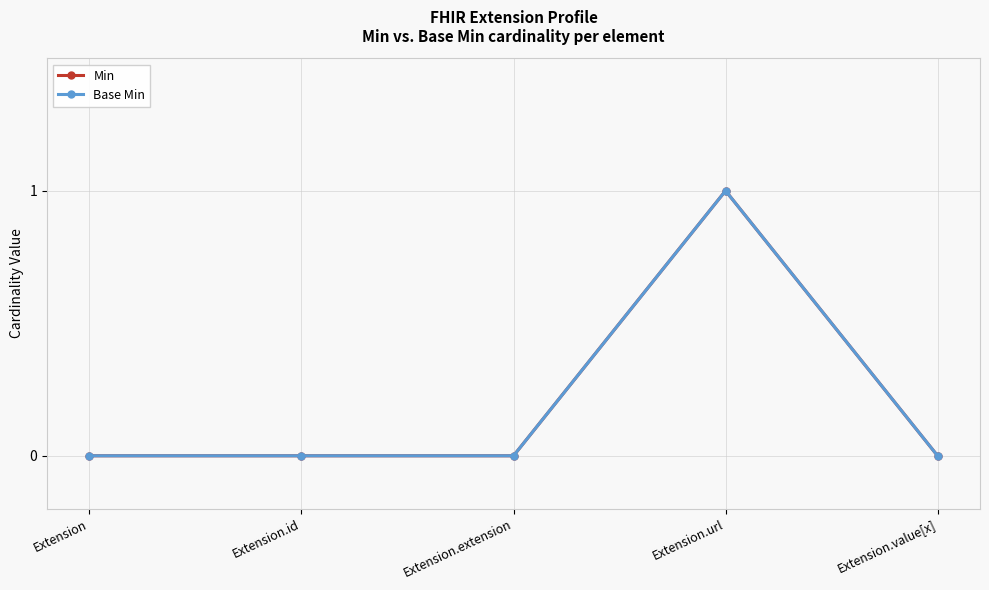

Is this an area chart (filled region under the line)?

No